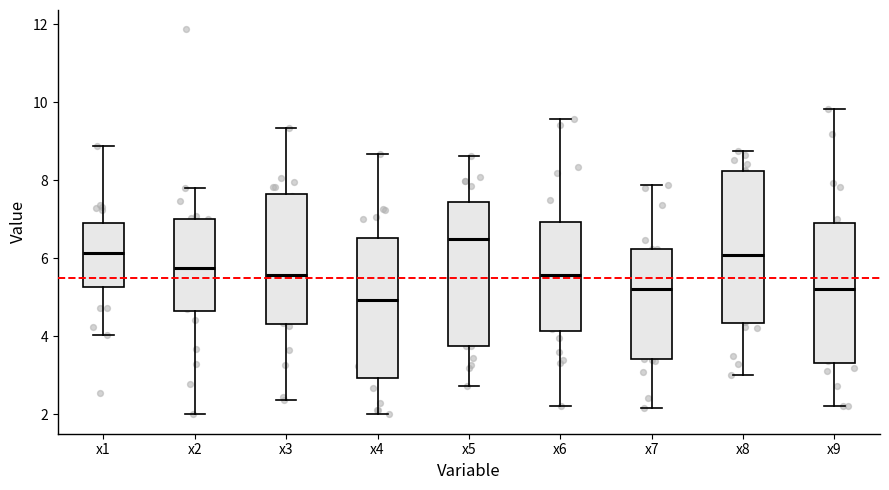

Reading left to right, transcribe this box plot: for each box, give where its median line is, the range the box spans, and where its two whiskers end, as read against the y-axis. The values are not printed on the chart, so give them approximately, as read against the axis.

x1: median 6.2, box 5.2 to 7.0, whiskers 4.0 to 8.8
x2: median 5.8, box 4.6 to 7.0, whiskers 2.0 to 7.8
x3: median 5.6, box 4.4 to 7.6, whiskers 2.4 to 9.4
x4: median 5.0, box 3.0 to 6.6, whiskers 2.0 to 8.6
x5: median 6.4, box 3.8 to 7.4, whiskers 2.8 to 8.6
x6: median 5.6, box 4.2 to 7.0, whiskers 2.2 to 9.6
x7: median 5.2, box 3.4 to 6.2, whiskers 2.2 to 7.8
x8: median 6.0, box 4.4 to 8.2, whiskers 3.0 to 8.8
x9: median 5.2, box 3.4 to 7.0, whiskers 2.2 to 9.8